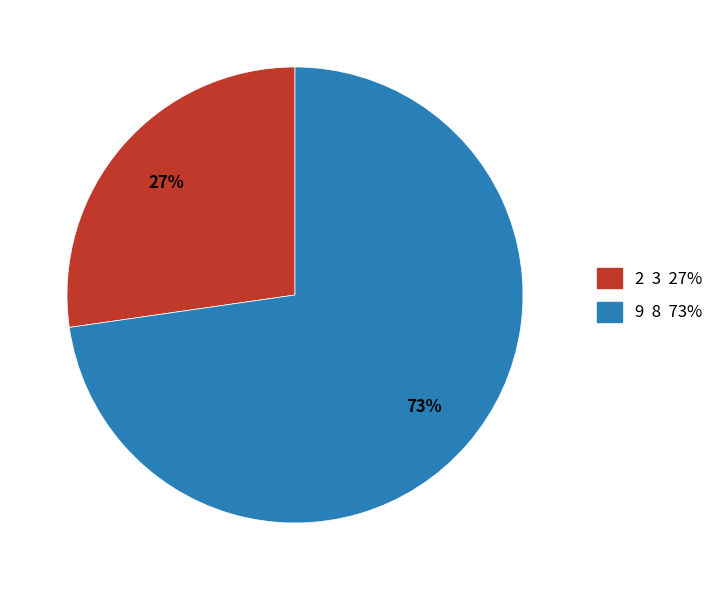

What is the ratio of the value at 2 to the value at 9?

0.4